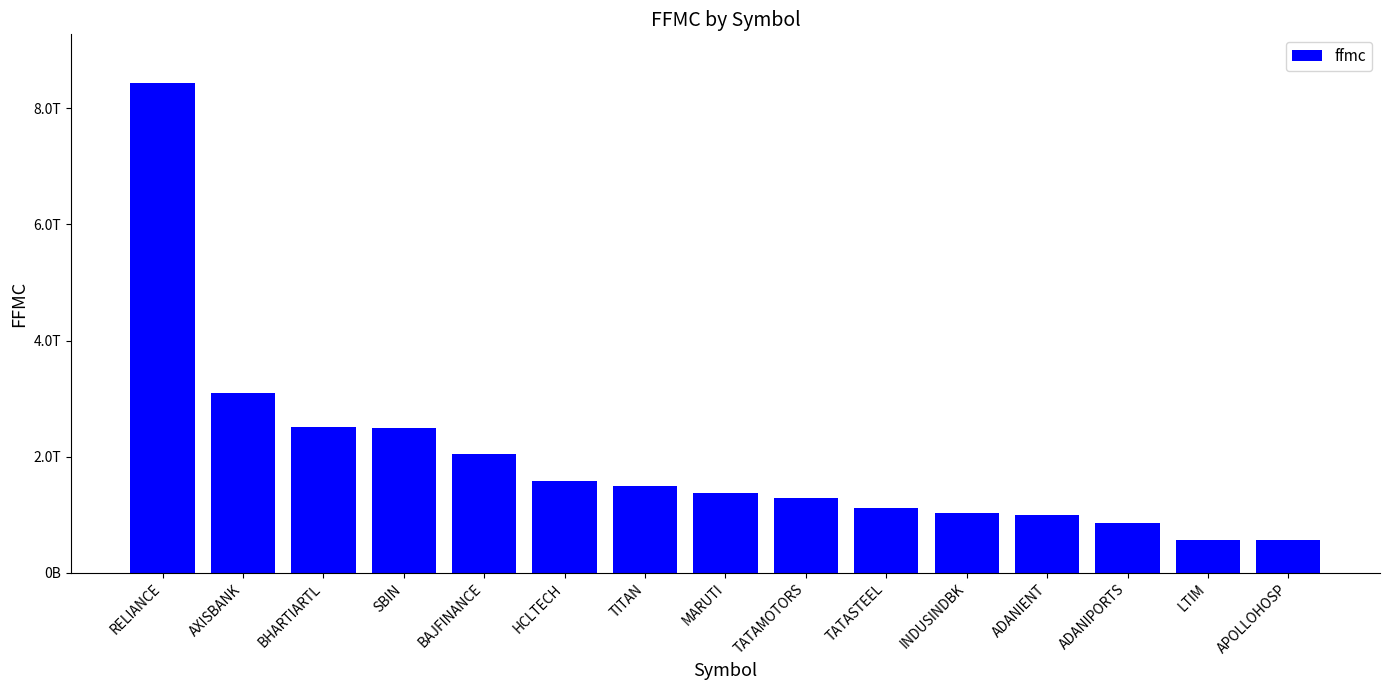

The chart shows a value of 442605229613.0 at HCLTECH. True or false?

False